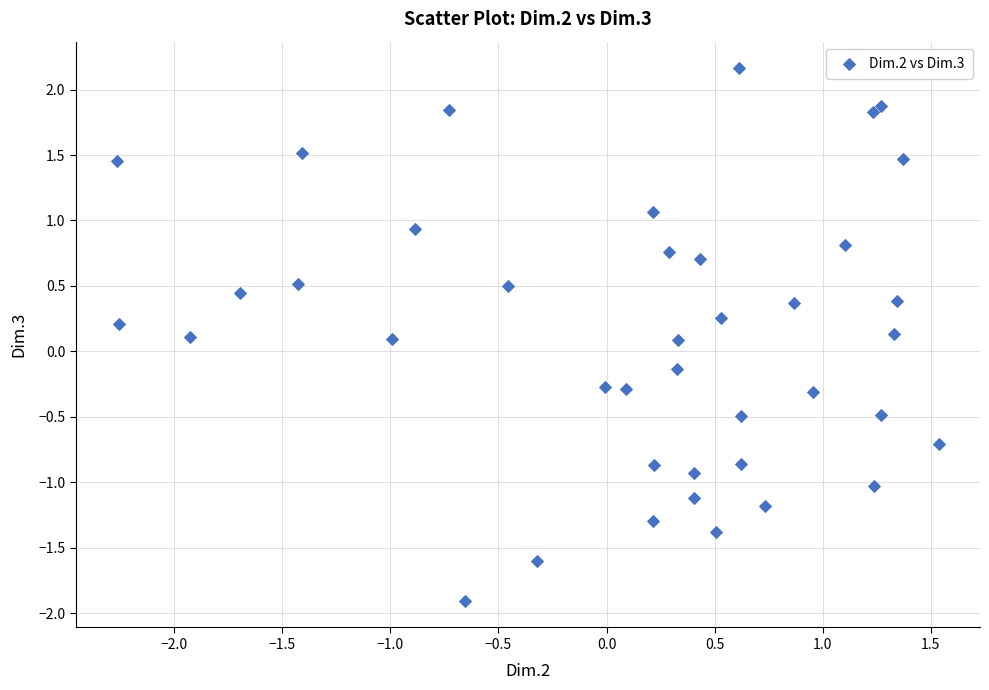

What is the range of Y values (max minus min)?

4.1